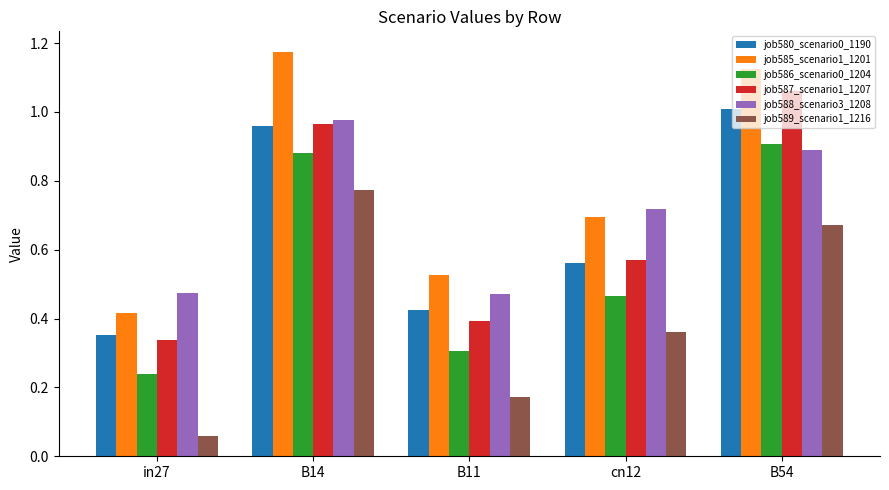

What is the sum of all job589_scenario1_1216 values?

2.0